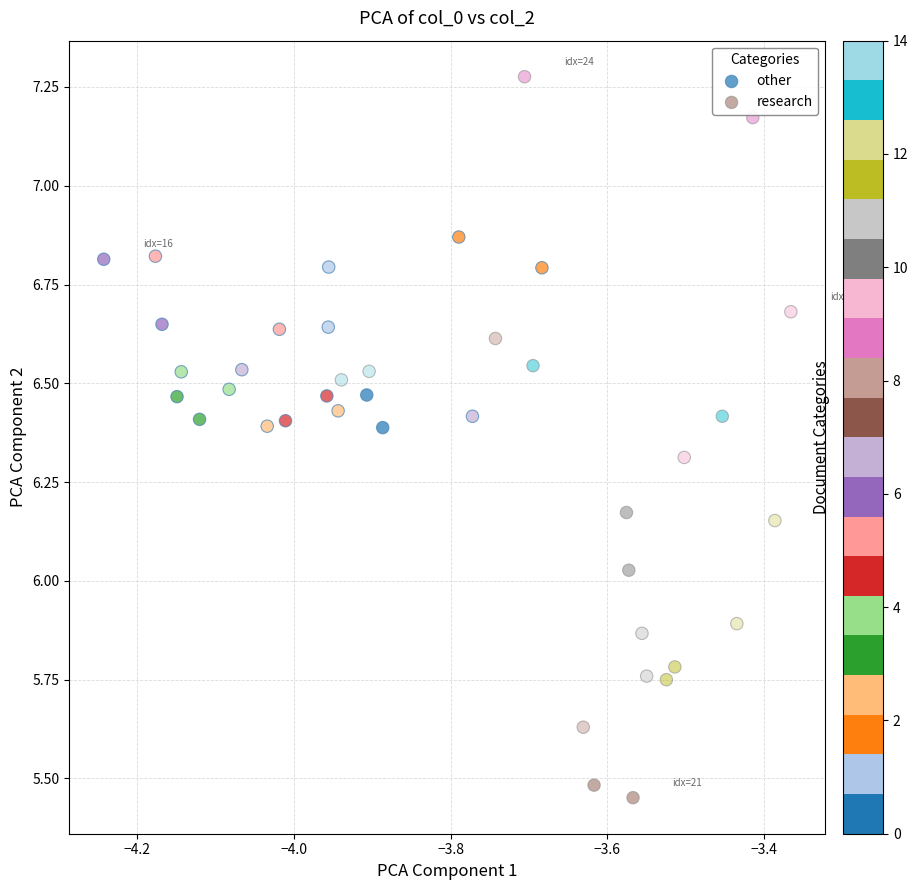

Which series contains the highest Y value?

research